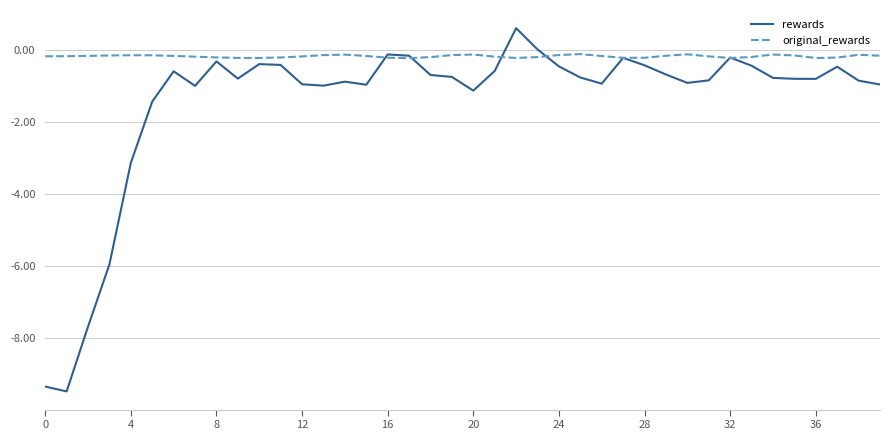

True or false: original_rewards and rewards intersect in this chart.

True